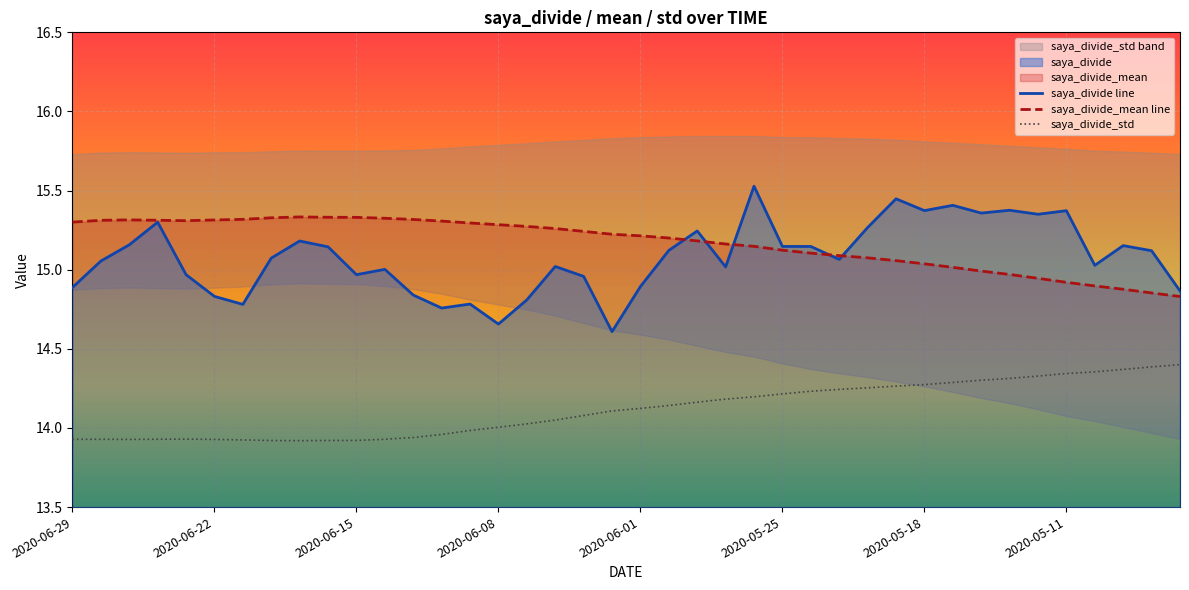

What is the value of the saya_divide_mean line point at the 9th from the left?

15.3